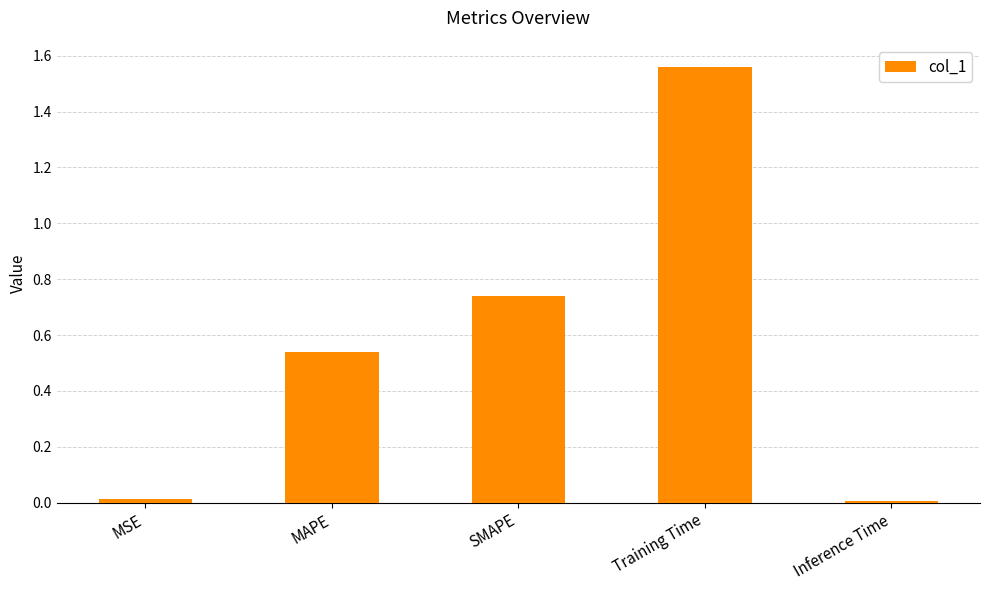

Count the number of categories in the chart.

5